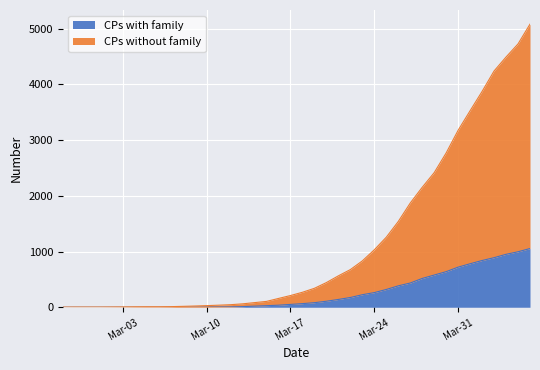

Does the chart display data point markers on the line(s)?

No